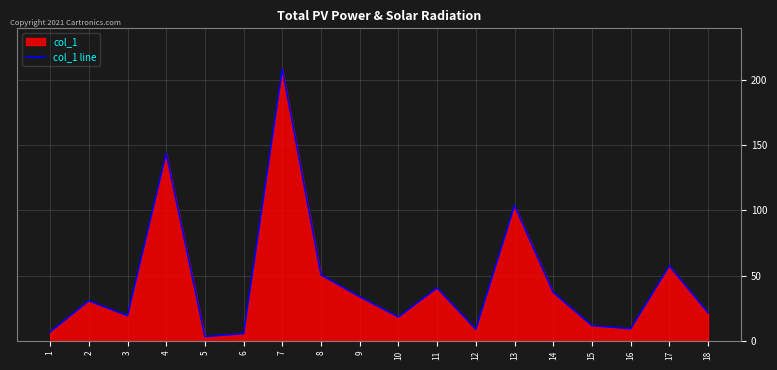

Which has a higher value, 5 or 9?

9